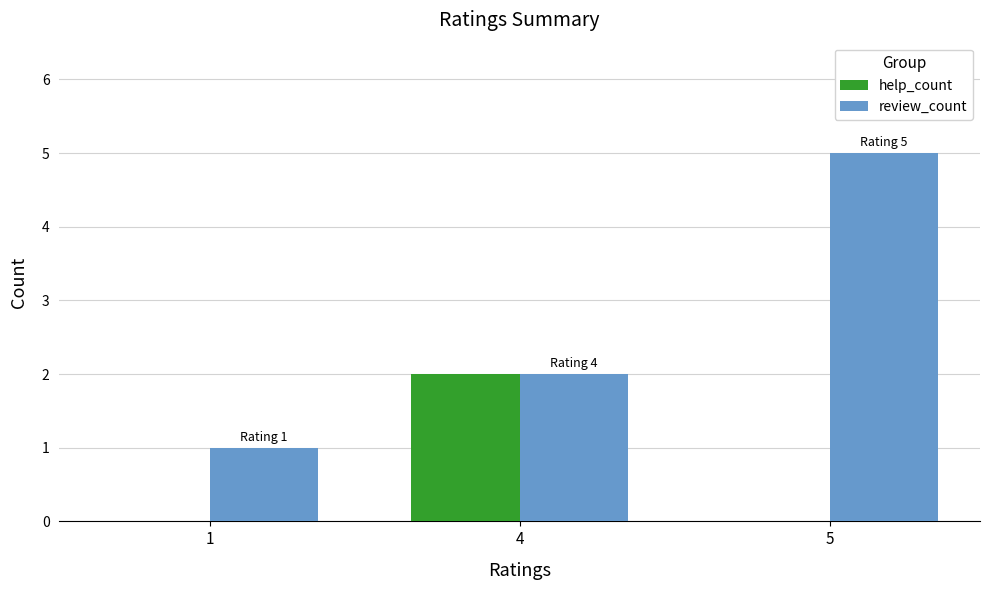

At which label is review_count closest to 3?

4